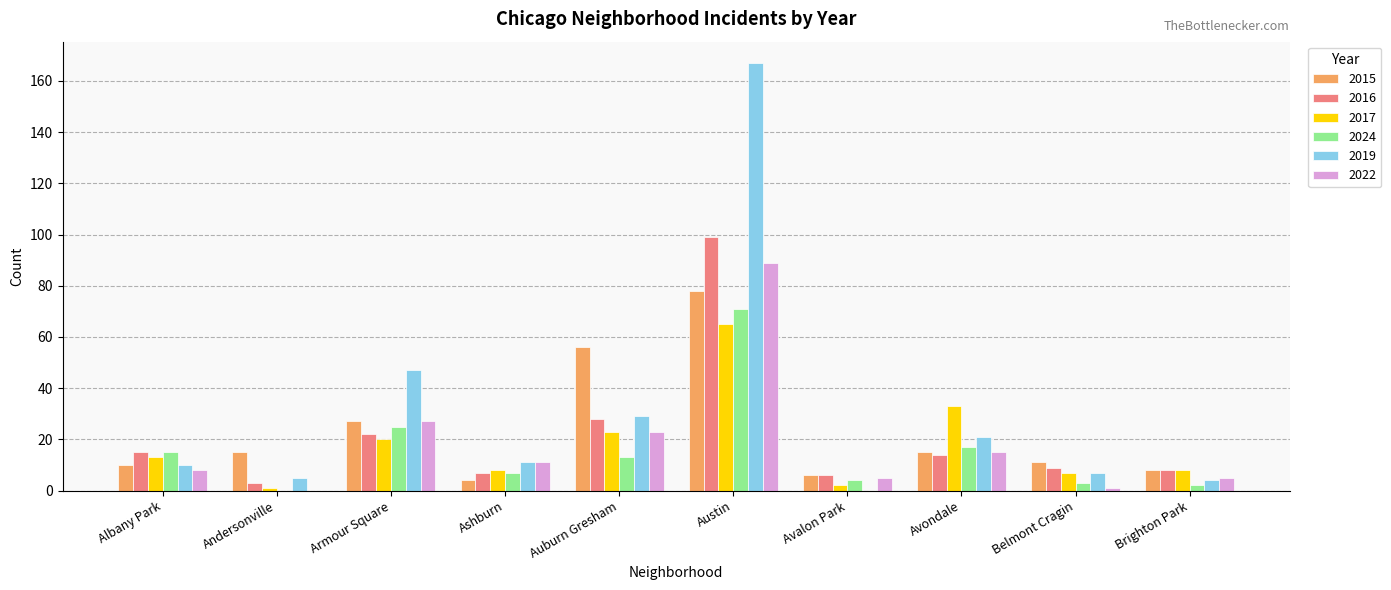

At which label is 2019 closest to 83?

Armour Square